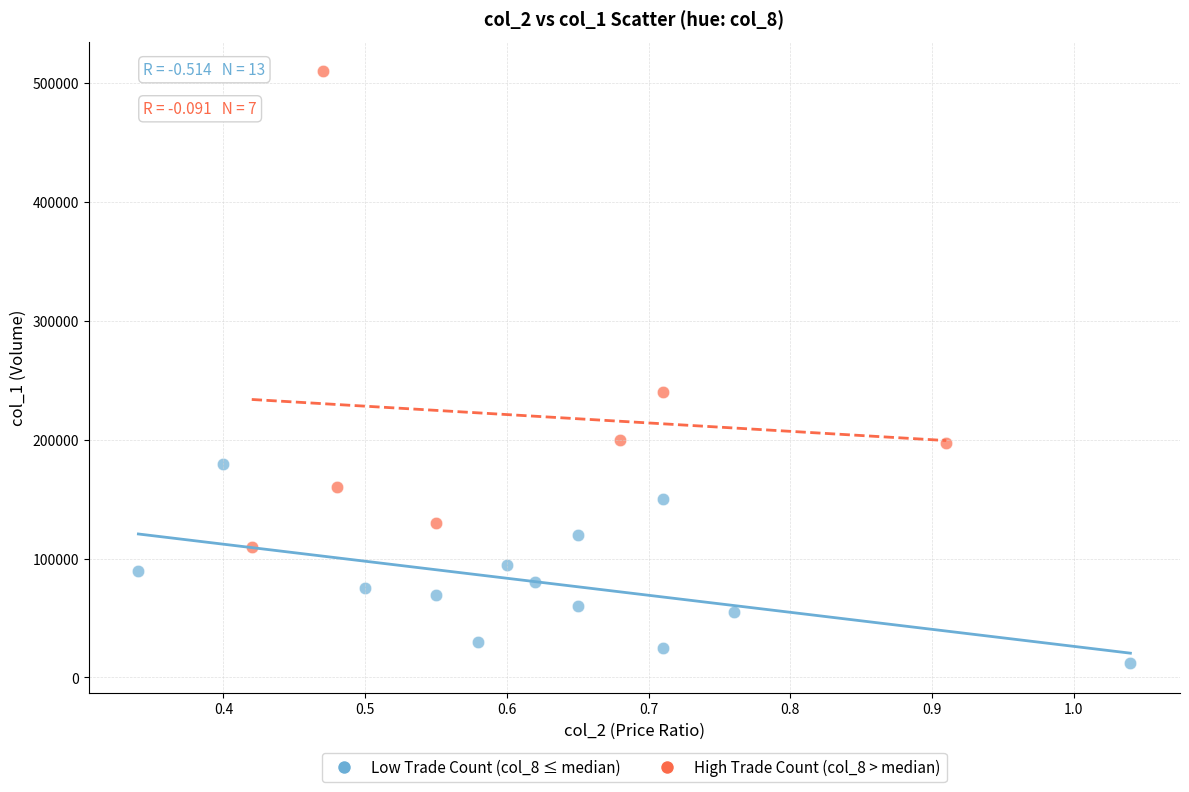

Which series has the widest spread of Y values?

High Trade Count (col_8 > median)